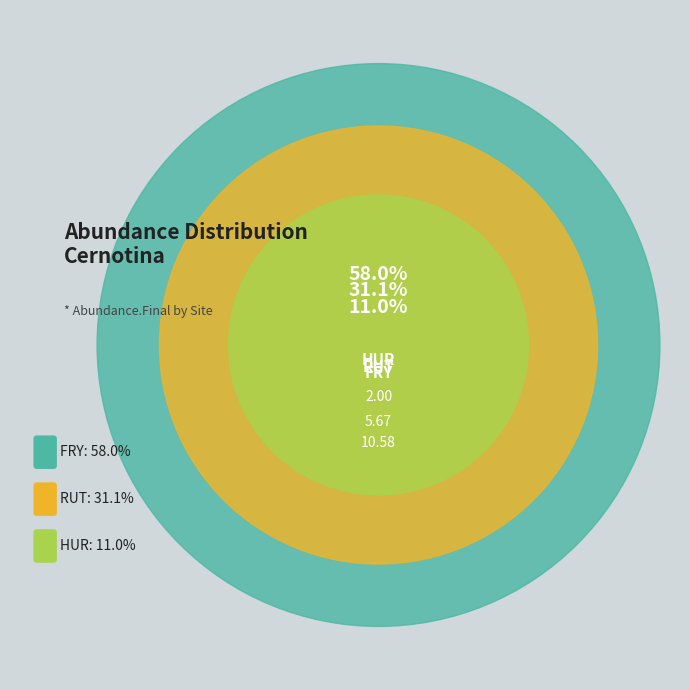

Does FRY account for over 50% of the chart?

Yes